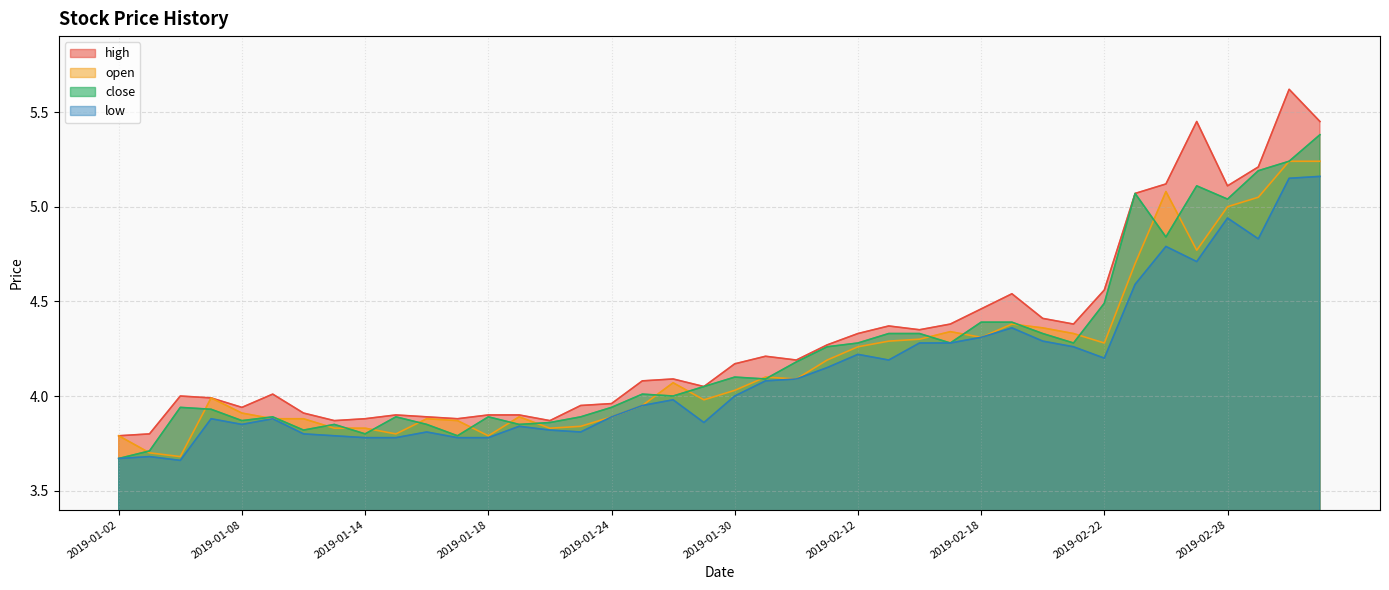

True or false: close and high cross at least once.

False